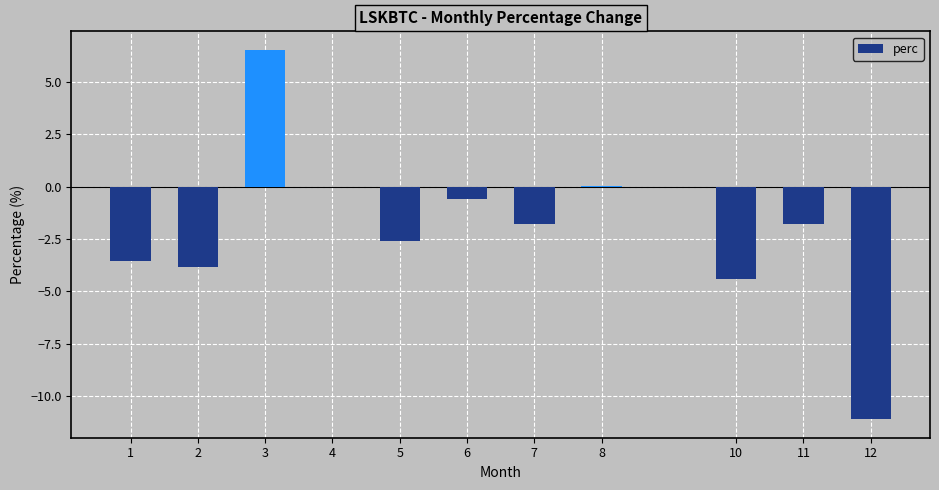

What is the greatest value displayed?

6.5